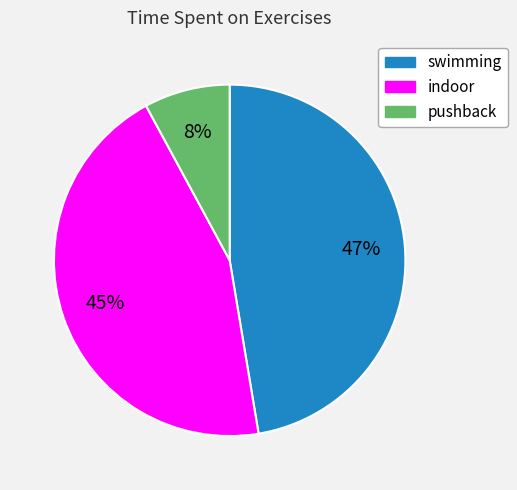

To the nearest percent, what portion does indoor represent?

45%